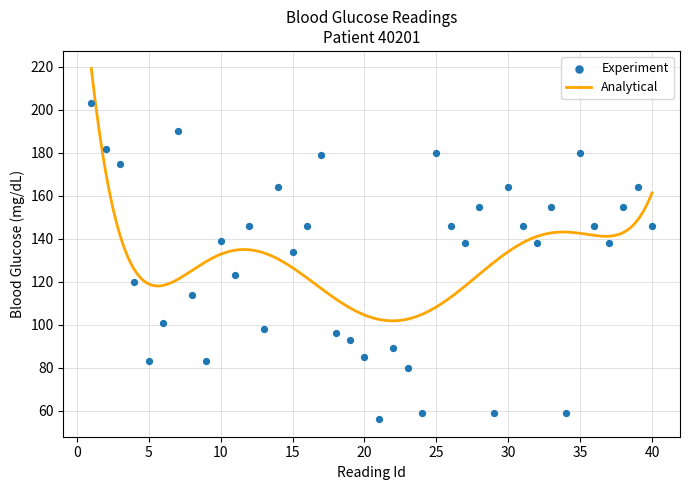

What is the highest value of the Analytical series?

219.3